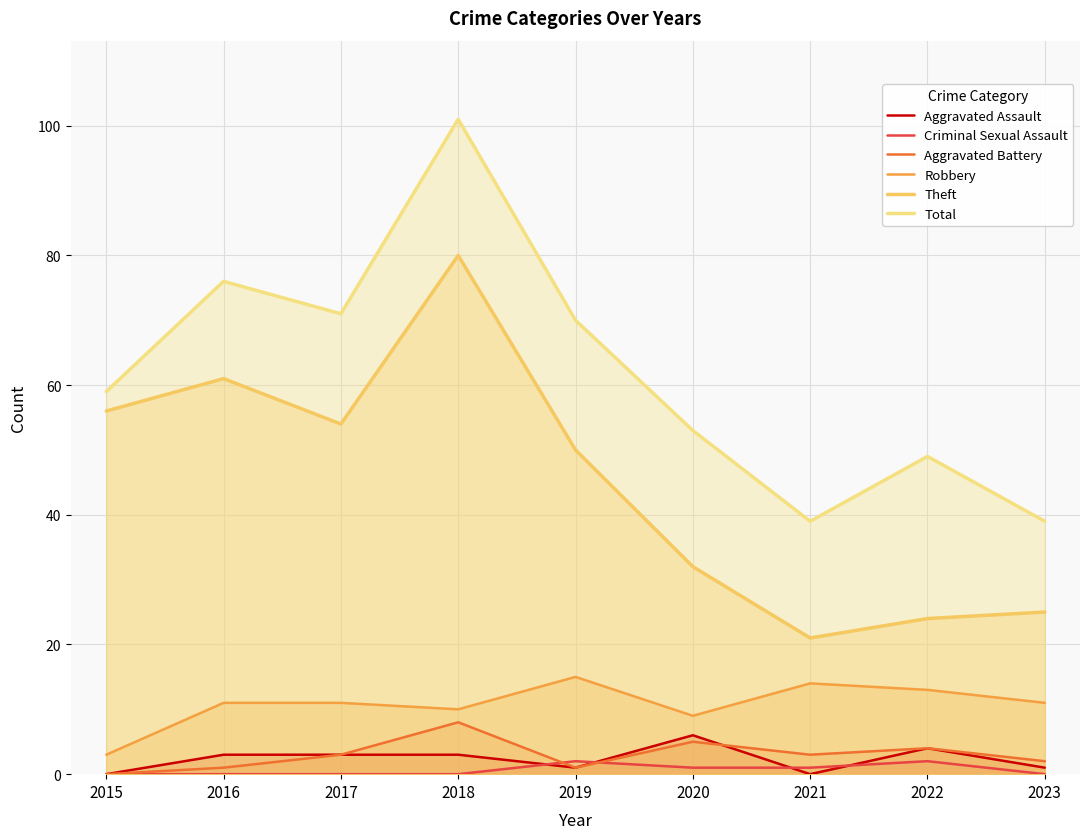

Count the number of data series in this chart.

6